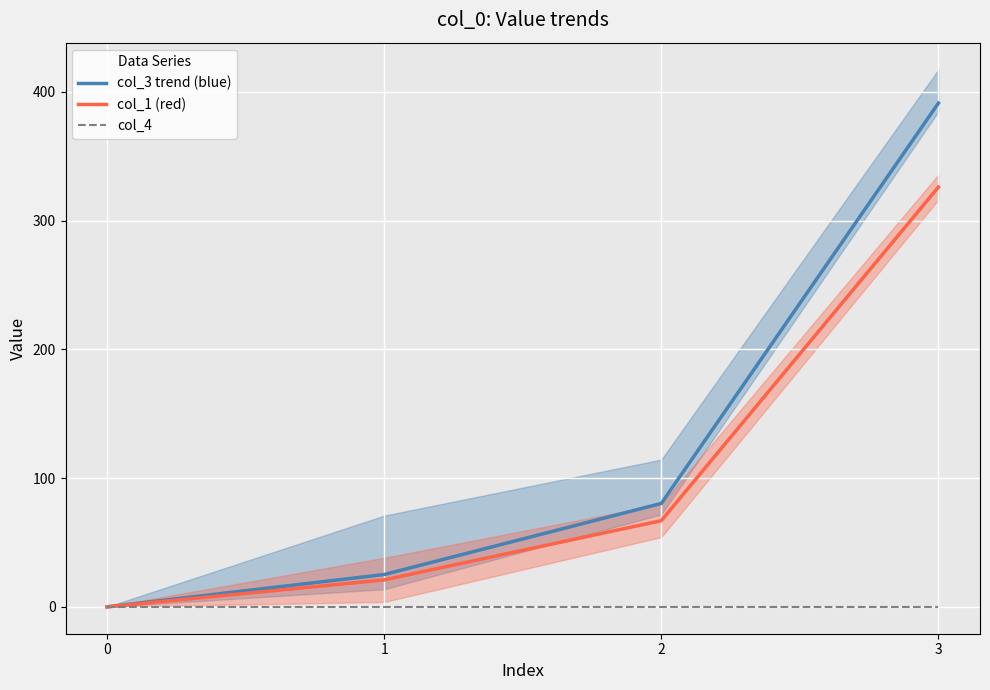

What is the total value across all series at 3?

717.3